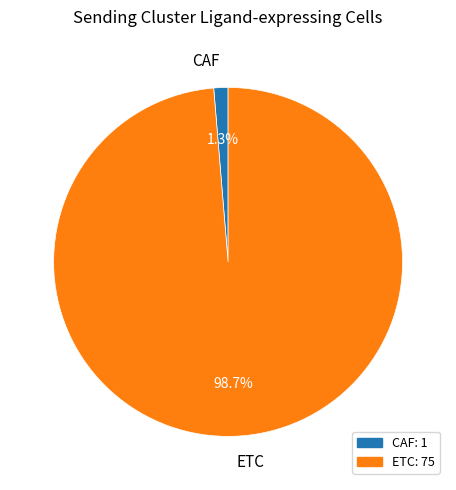

Which has a higher value, ETC or CAF?

ETC